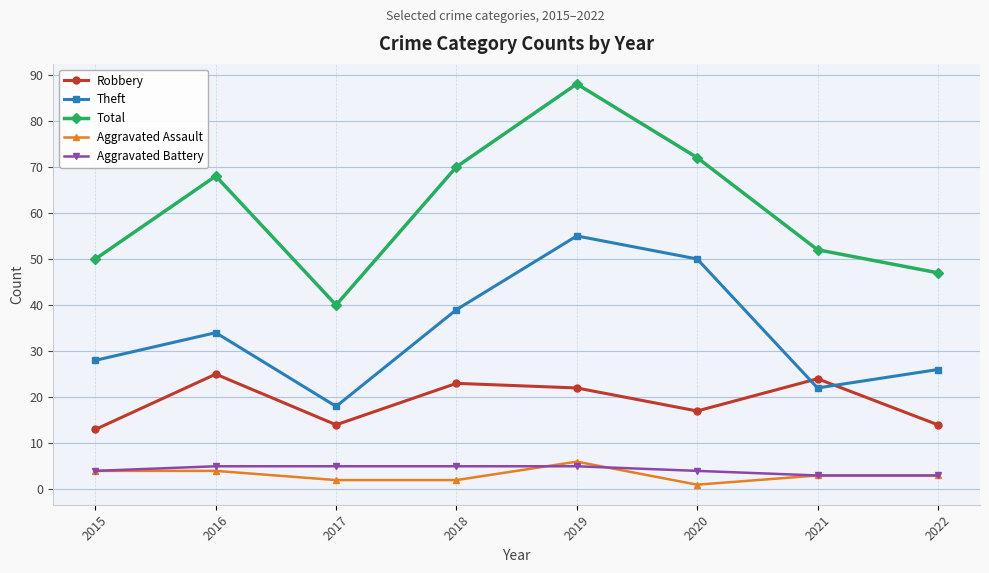

True or false: Aggravated Battery and Total cross at least once.

False